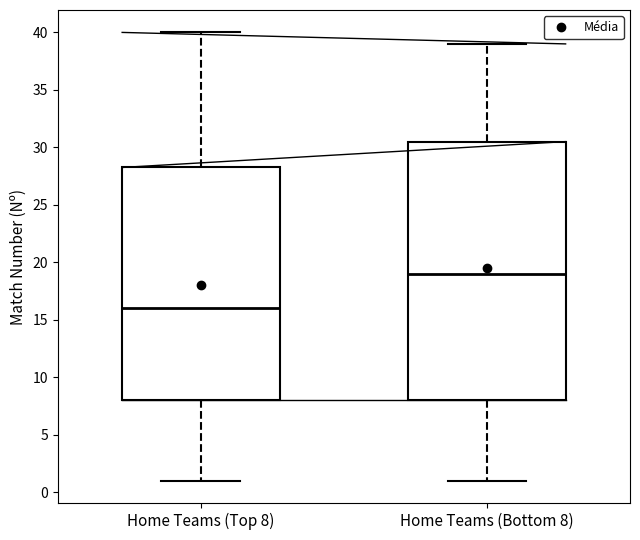

Comparing the boxes themselves (not the whiskers), which one is the tallest?

Home Teams (Bottom 8)